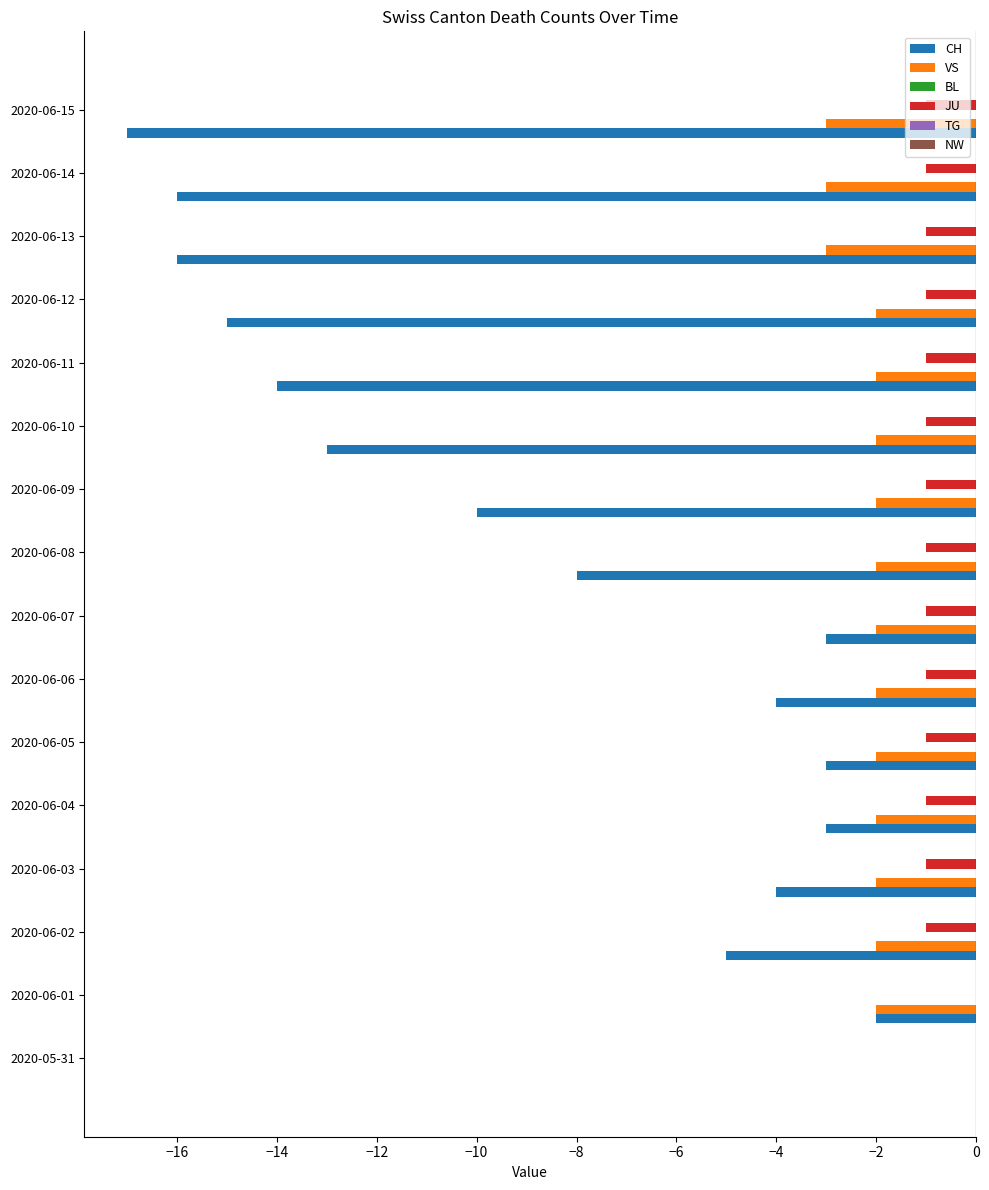

What is the sum of the VS values at 2020-06-02 and 2020-06-15?

-5